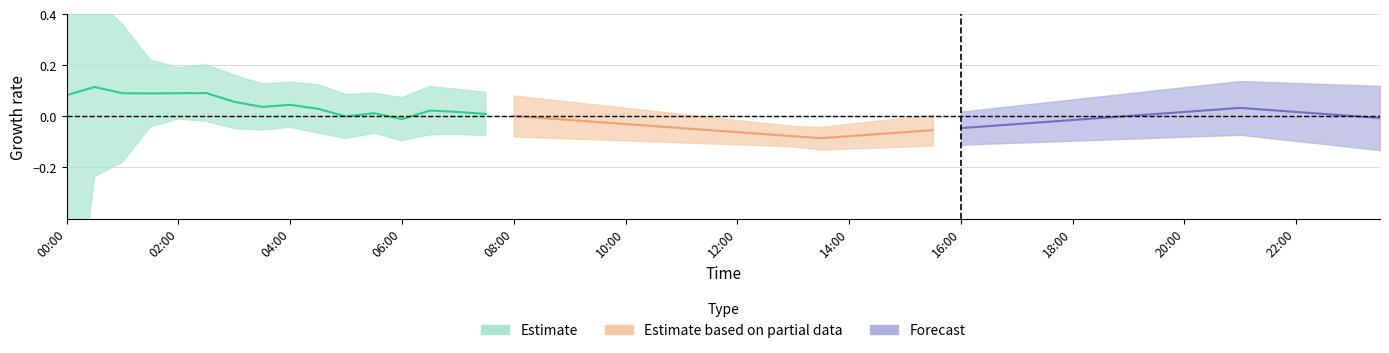

What is the difference between the second highest and second lowest values in the Estimate based on partial data series?

0.1